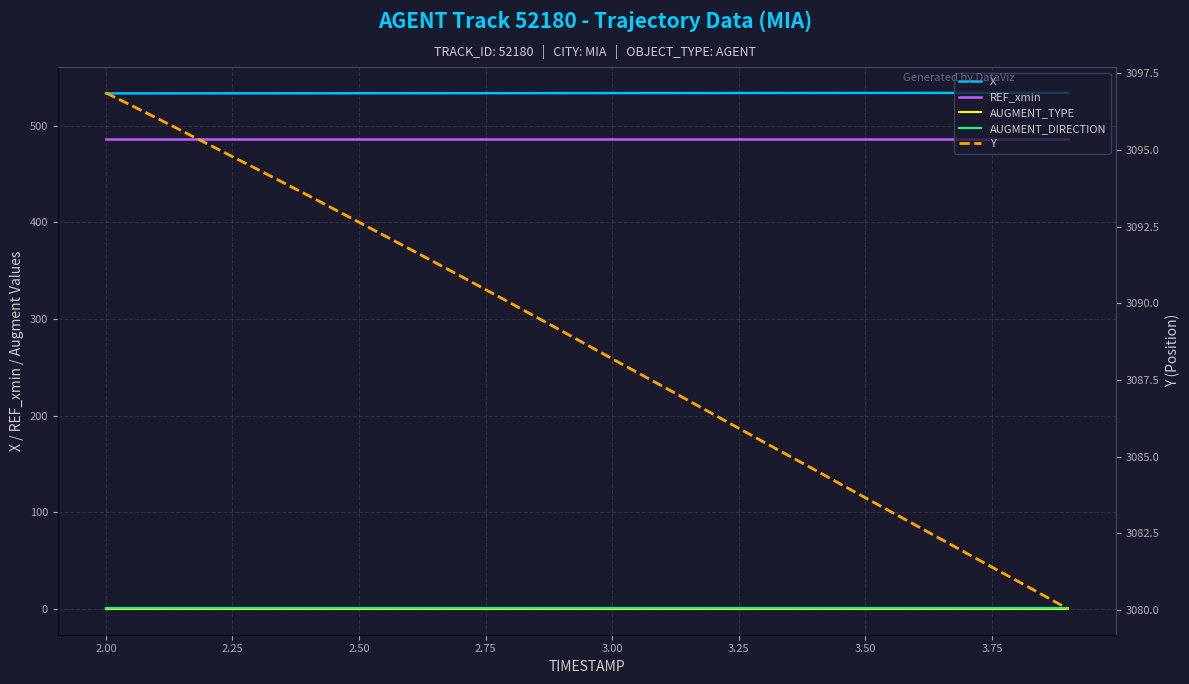

What is the average value of the Y series?

3088.6